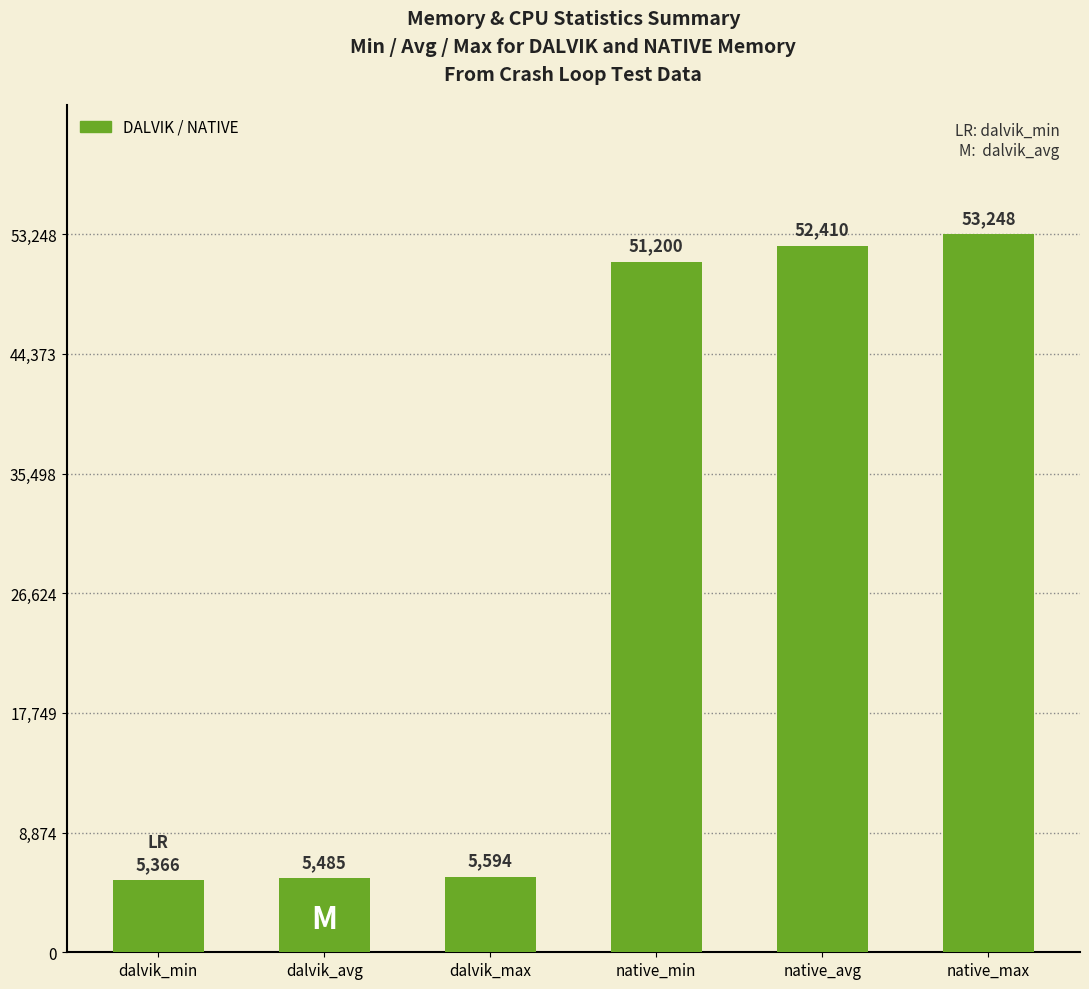

At which category does the chart reach its peak across all series?

native_max